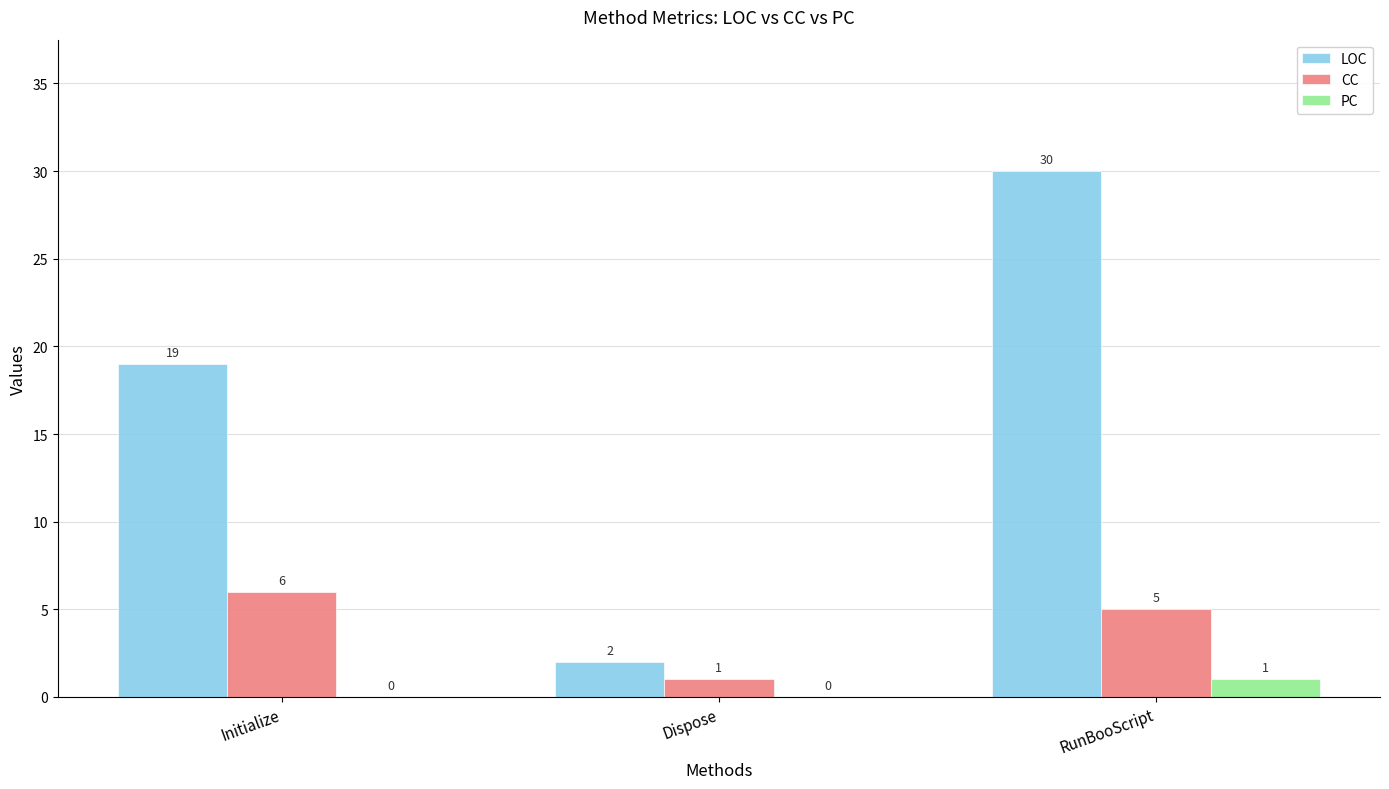

What is the sum of the PC values at RunBooScript and Initialize?

1